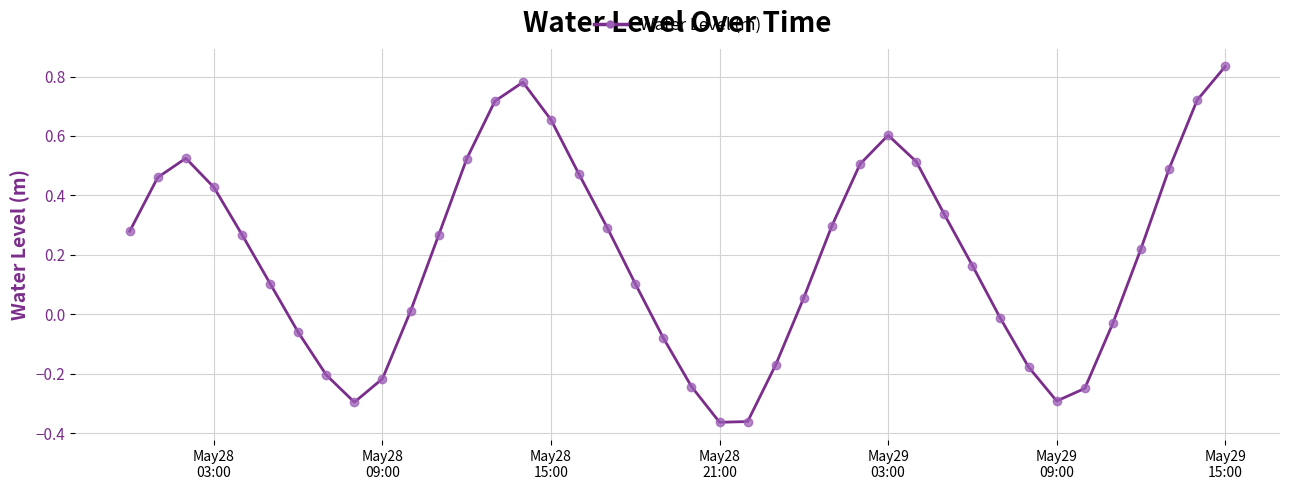

The chart shows a value of 0.1 at 17. True or false?

False